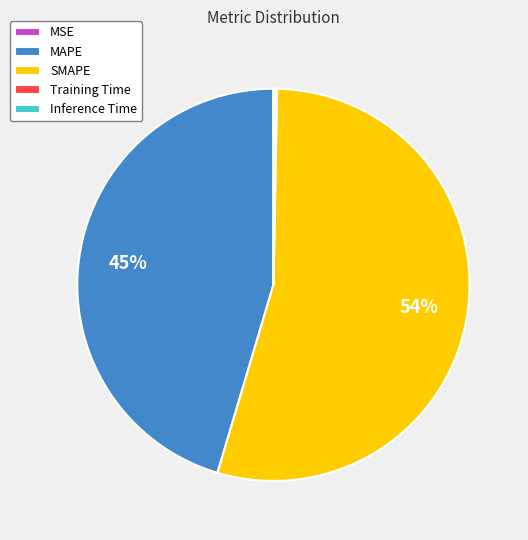

Is the sum of MAPE and SMAPE greater than half?

Yes